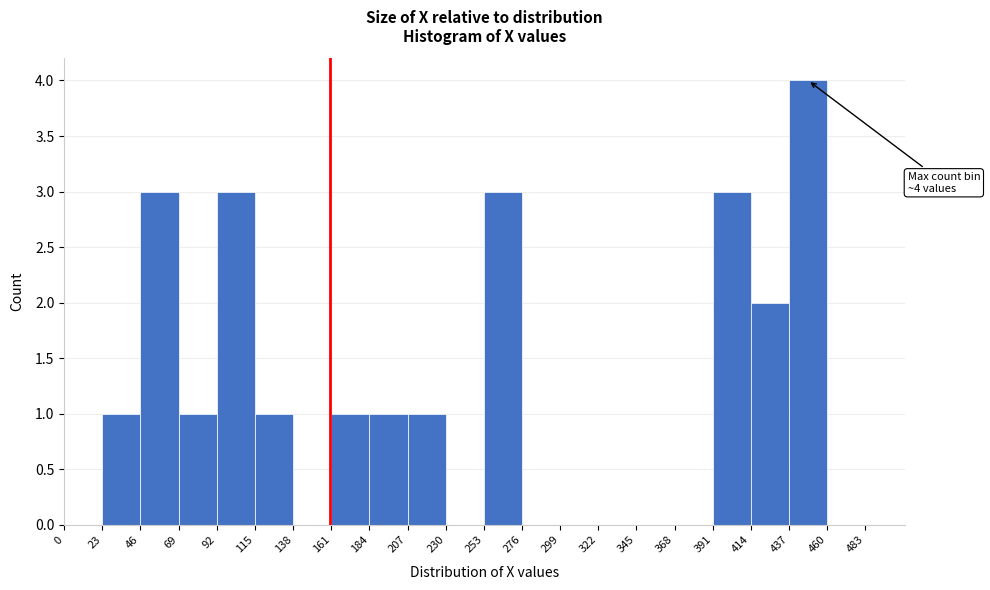

Over which range of the x-axis is the bar tallest?

437 to 460